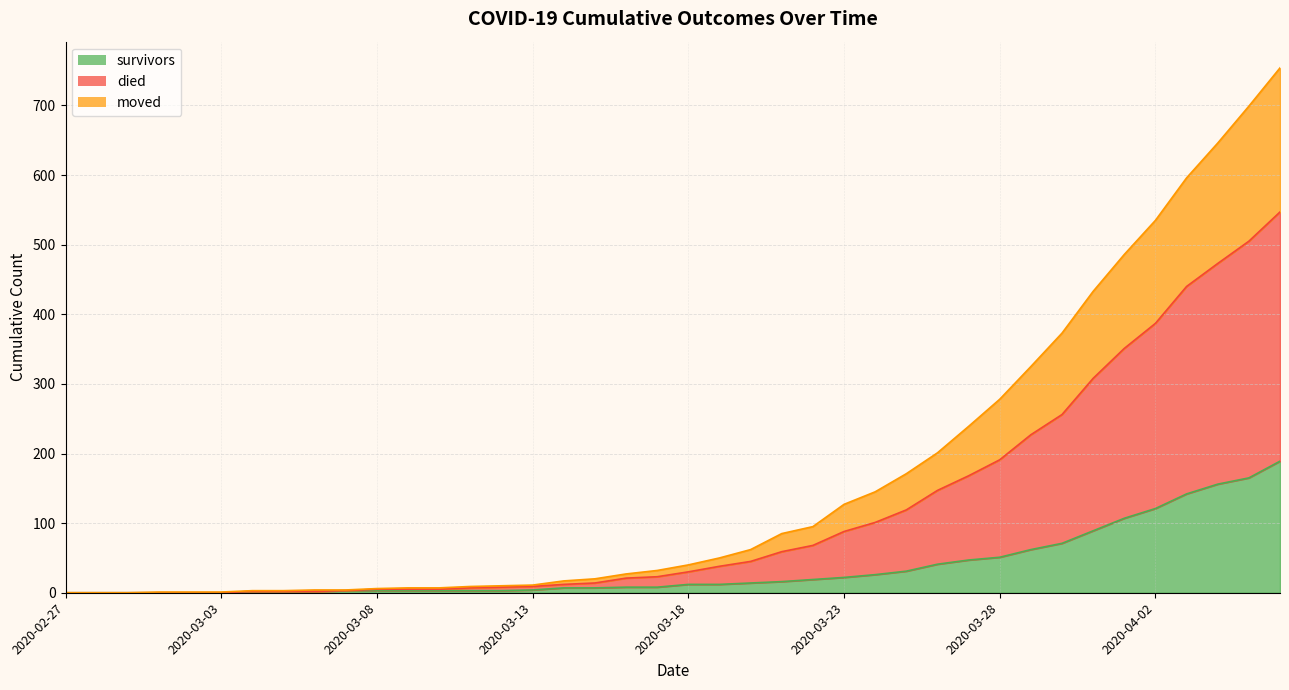

Which category has the lowest value in the survivors series?

2020-02-27